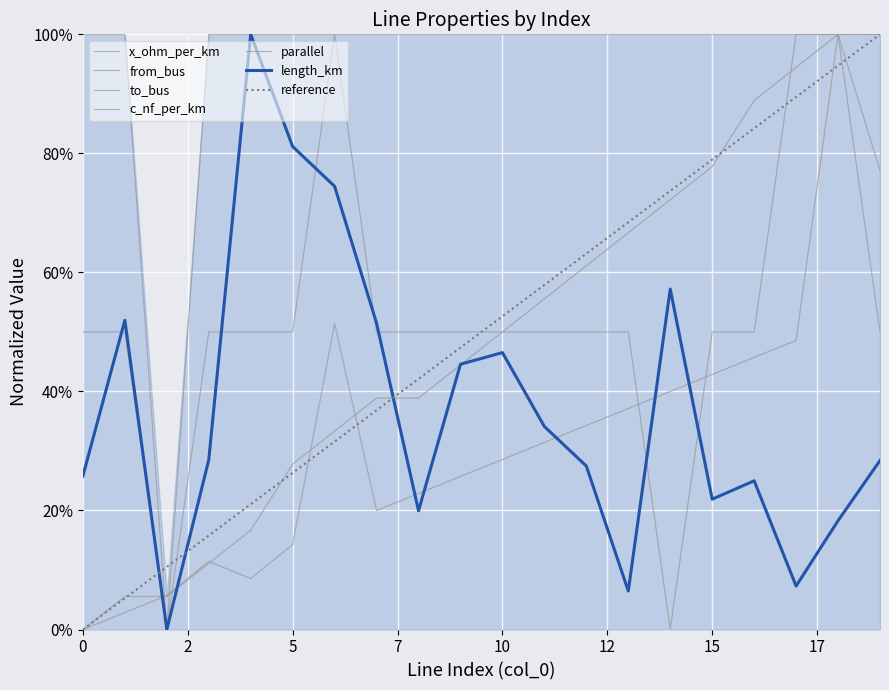

What is the value of the from_bus point at the 19th from the left?

1.0